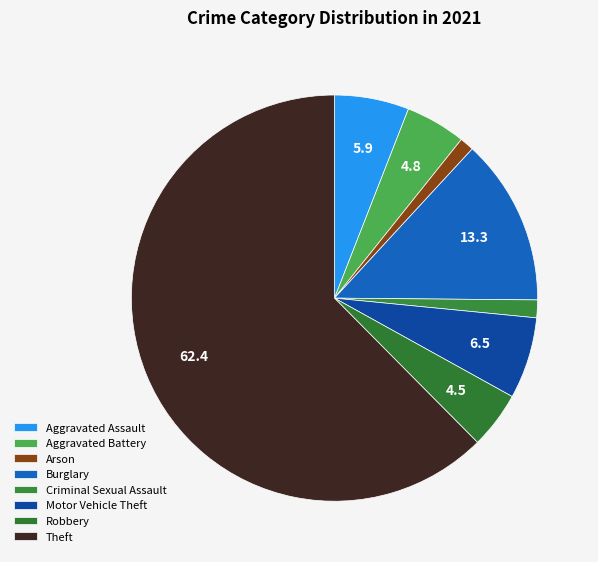

Combined, do Motor Vehicle Theft and Arson account for over 50%?

No